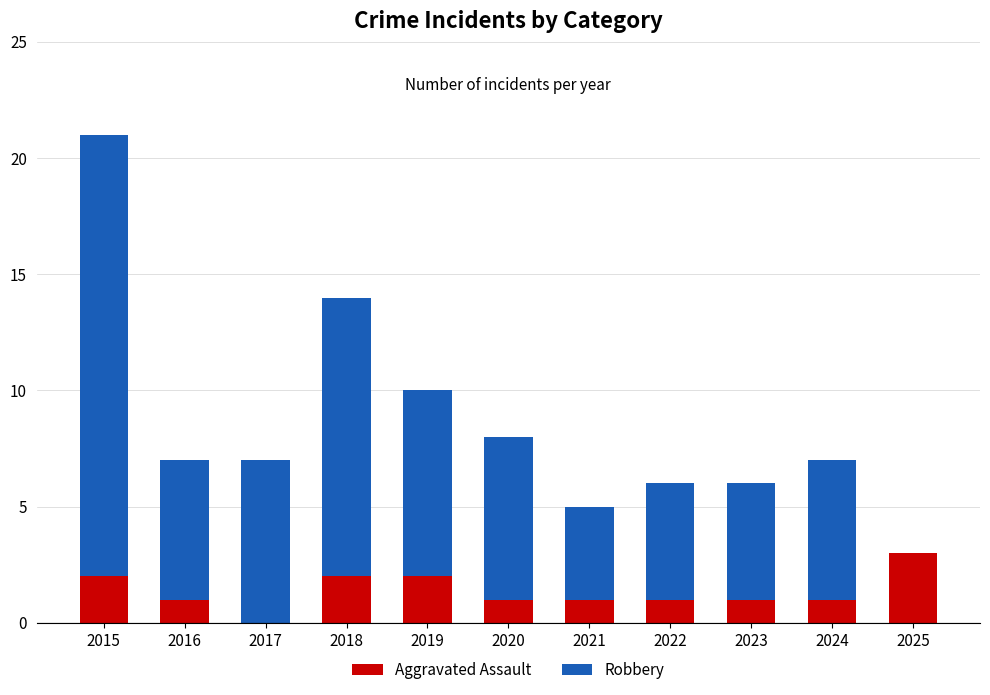

The Aggravated Assault series shows 1 at 2016. True or false?

True